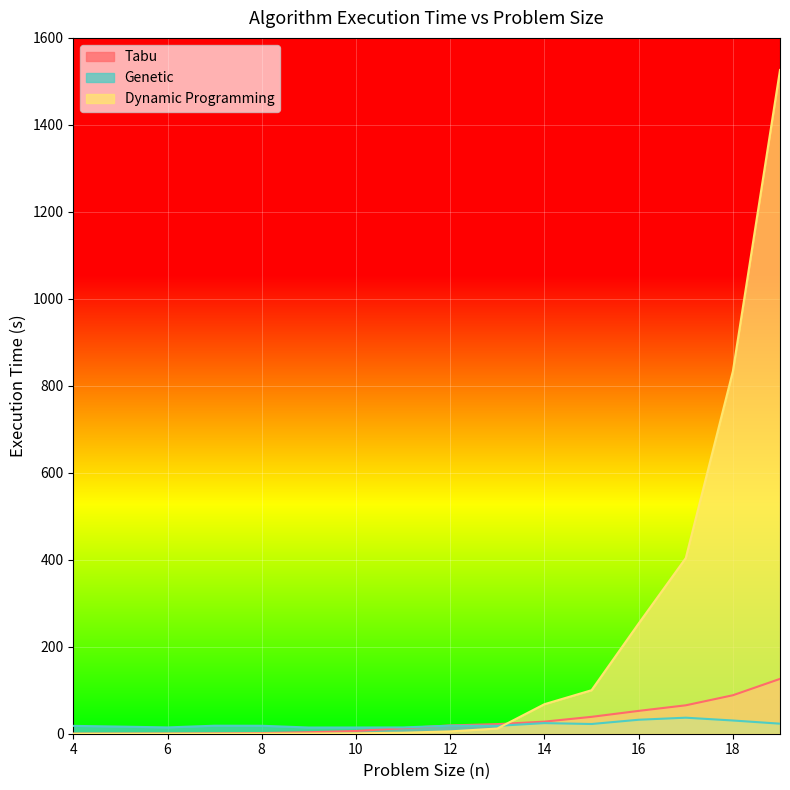

Which series changed the most between 4 and 13?

Tabu